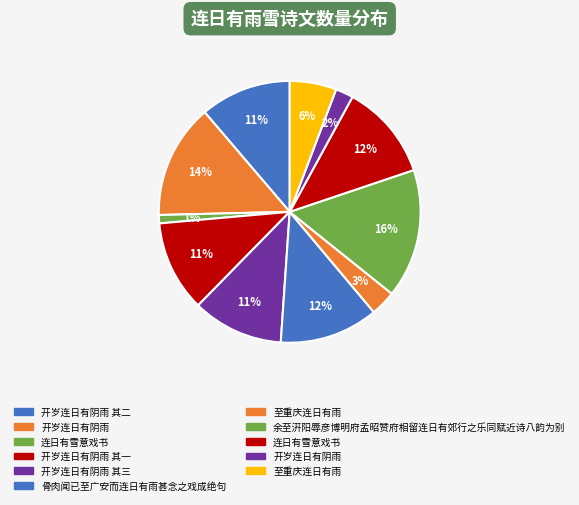

How many slices are in this pie chart?

11